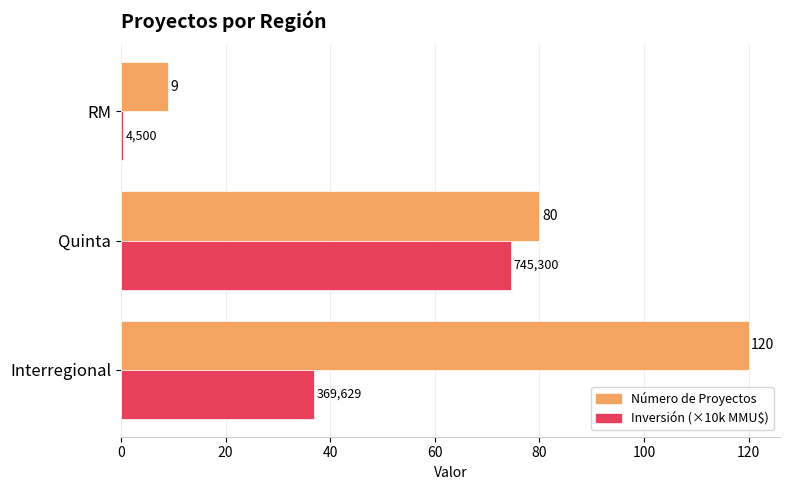

Rank the series by their maximum value, from lowest to highest.

Inversión (×10k MMU$), Número de Proyectos